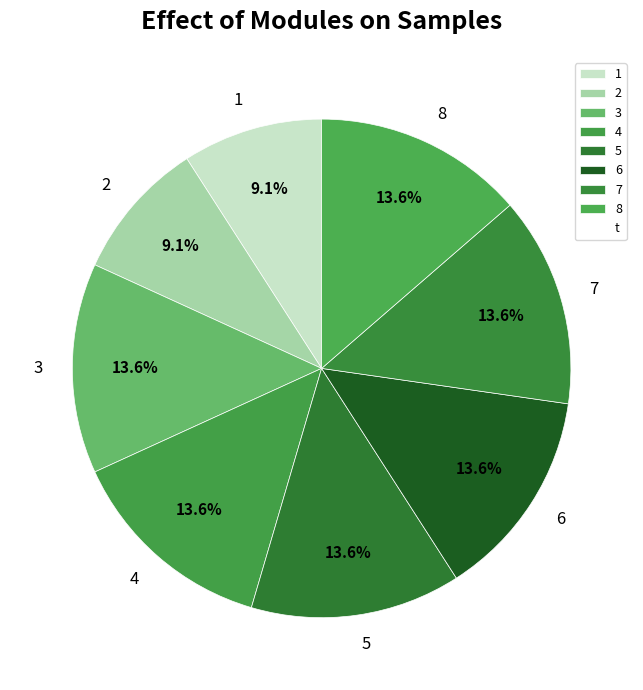

Is there a majority slice in this chart?

No